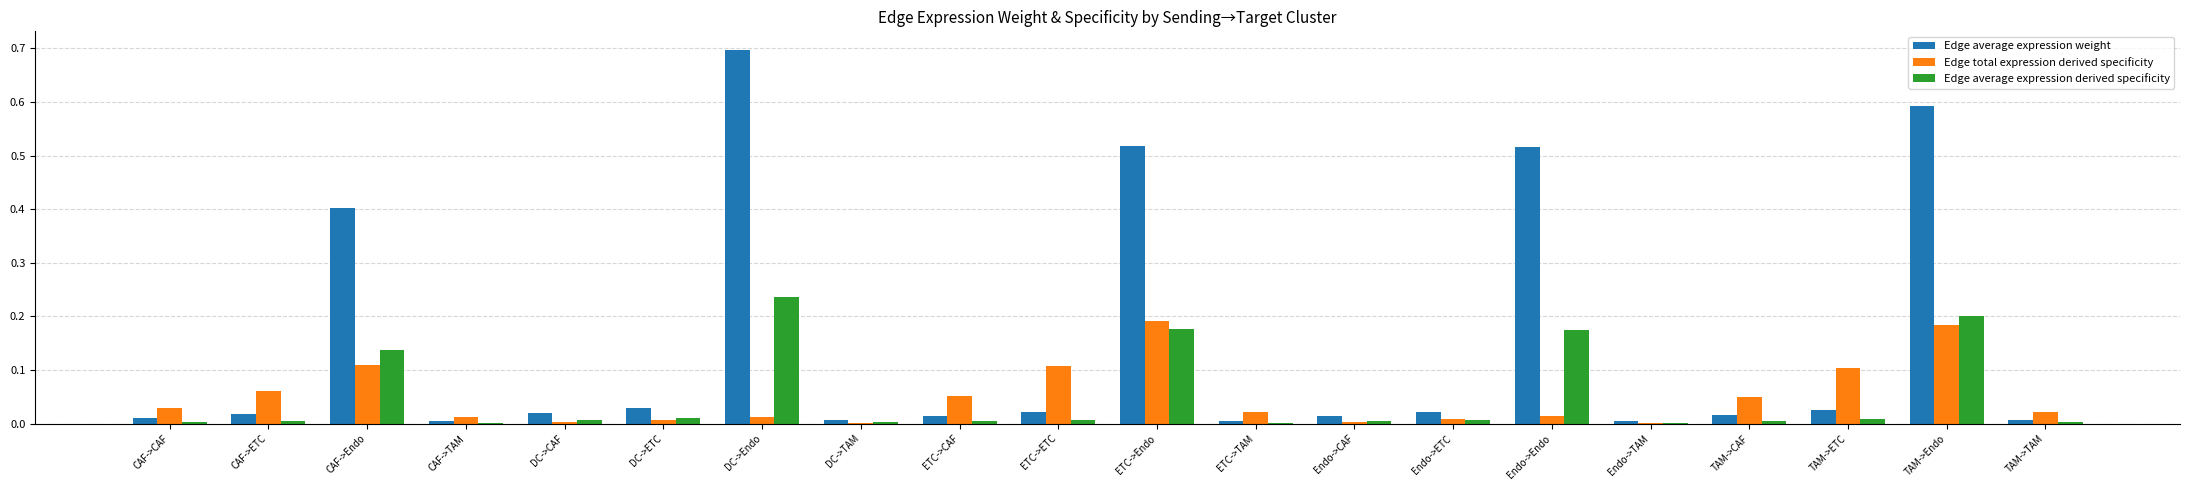

What is the sum of all Edge total expression derived specificity values?

1.0